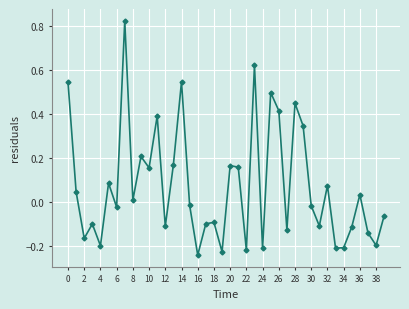

How many values exceed 0?

19